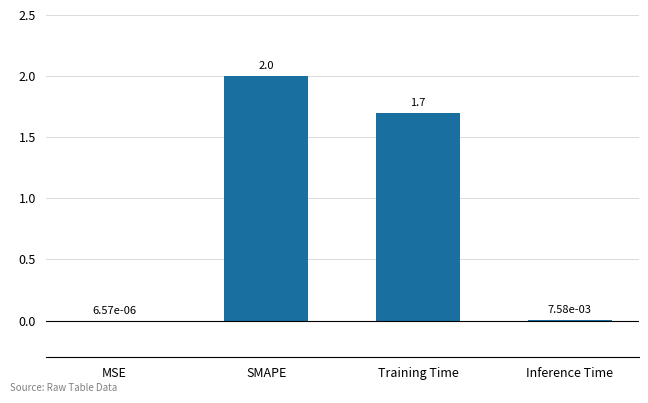

At which label is the value closest to 1?

Training Time